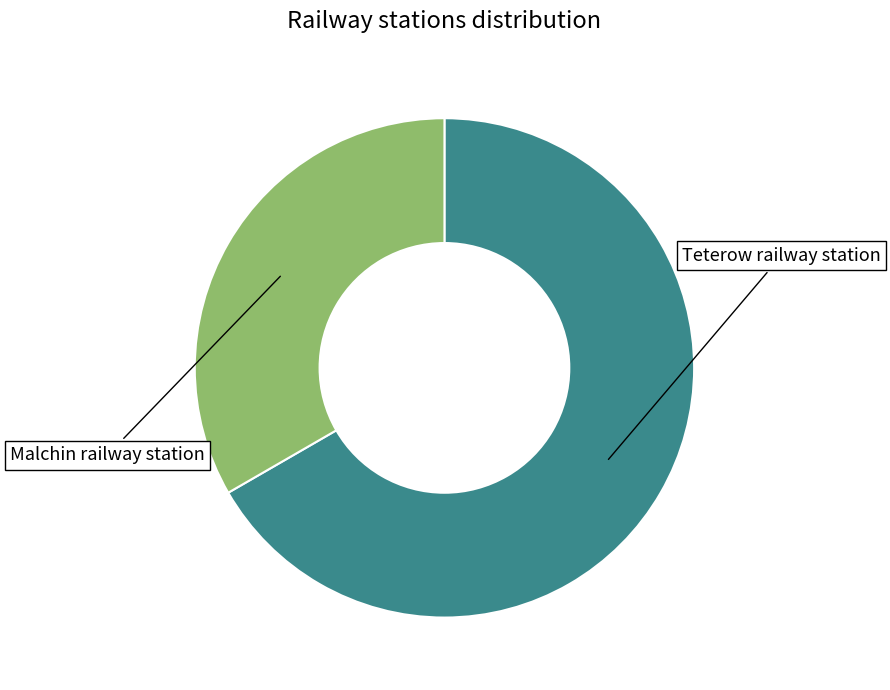

The Teterow railway station slice represents 67% of the pie. True or false?

True